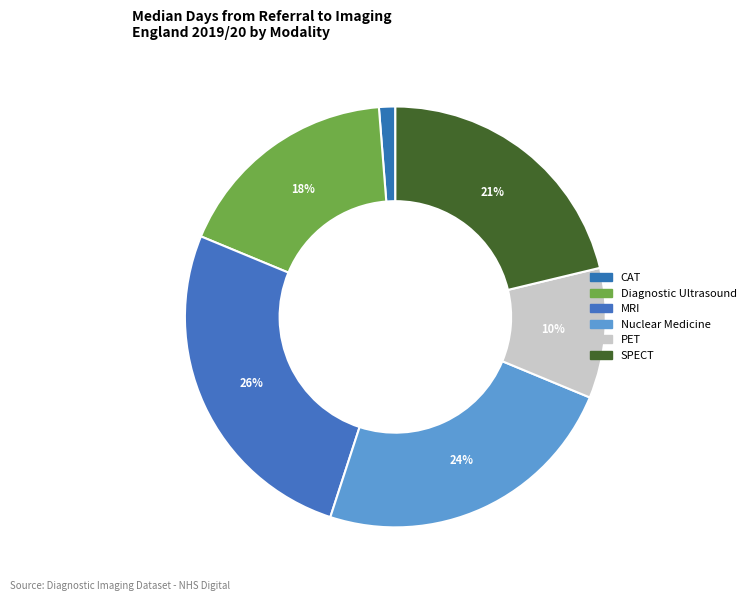

Which category has the biggest portion of the pie?

Magnetic Resonance Imaging